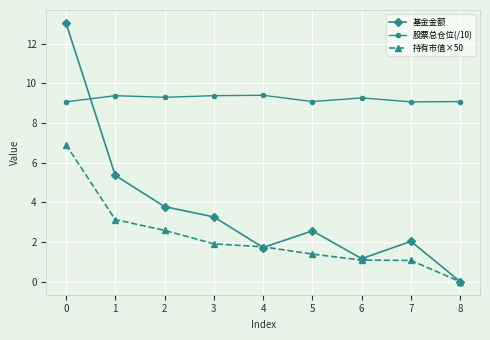

True or false: 持有市值×50 and 股票总仓位(/10) intersect in this chart.

False